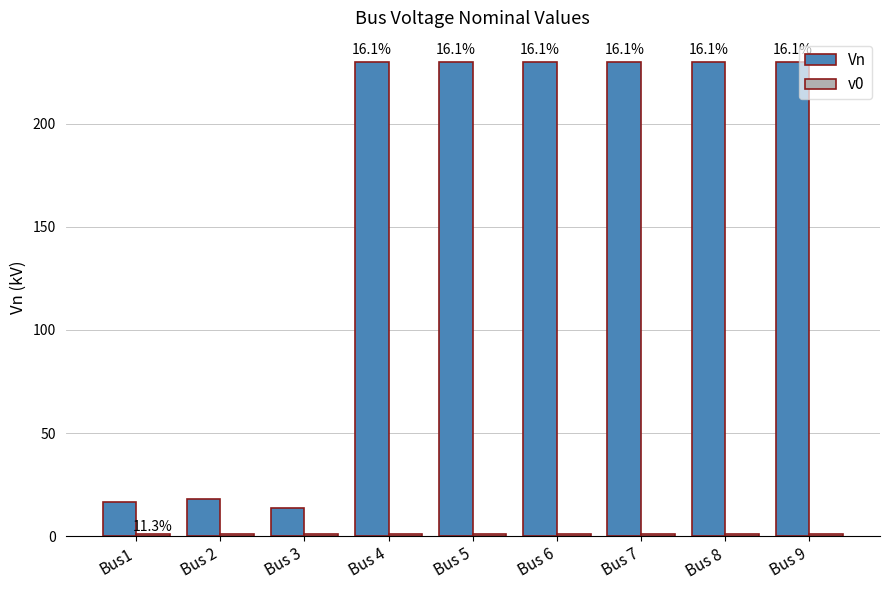

How many bars are there in each group?

2